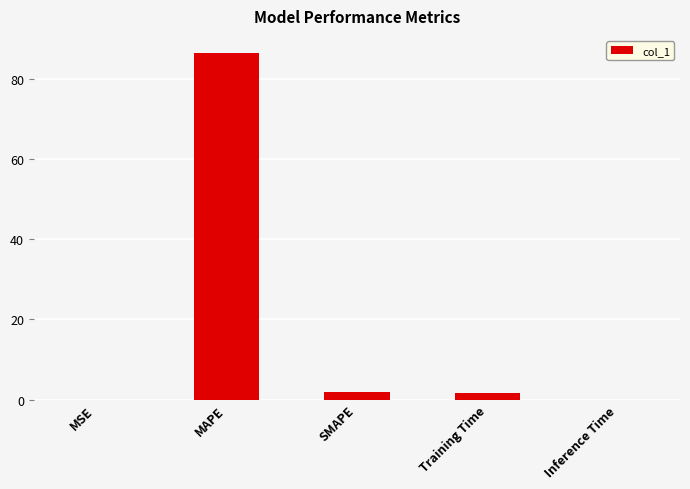

At which category does the chart reach its peak across all series?

MAPE